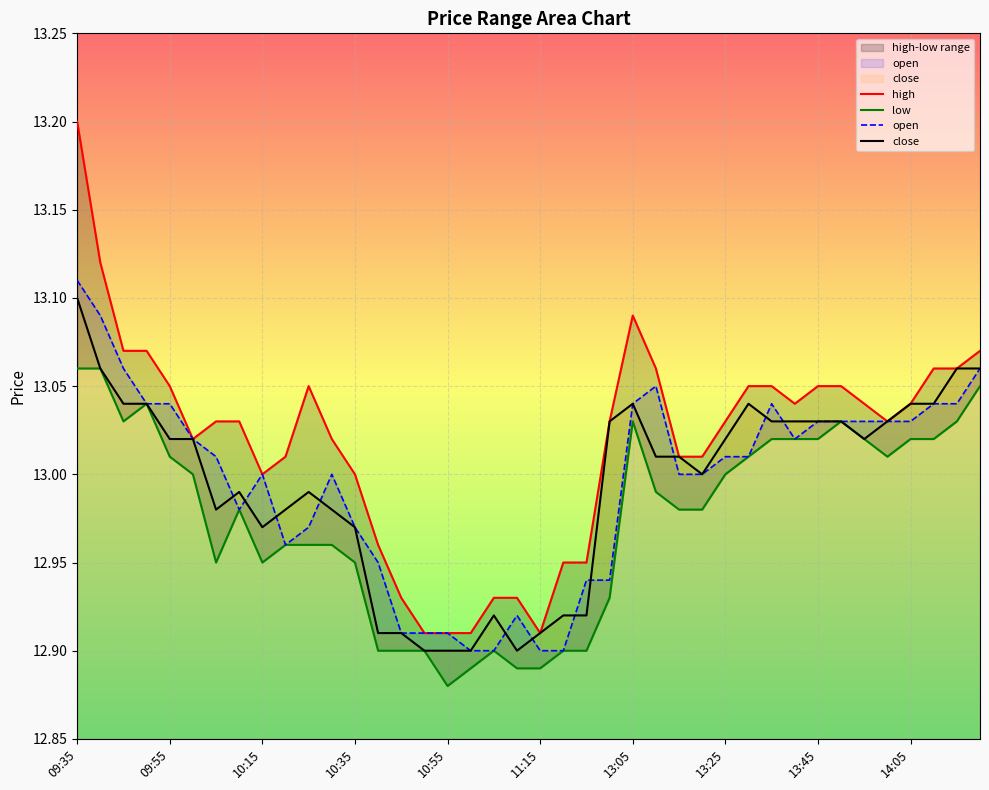

Rank the series by their maximum value, from lowest to highest.

low, close, open, high